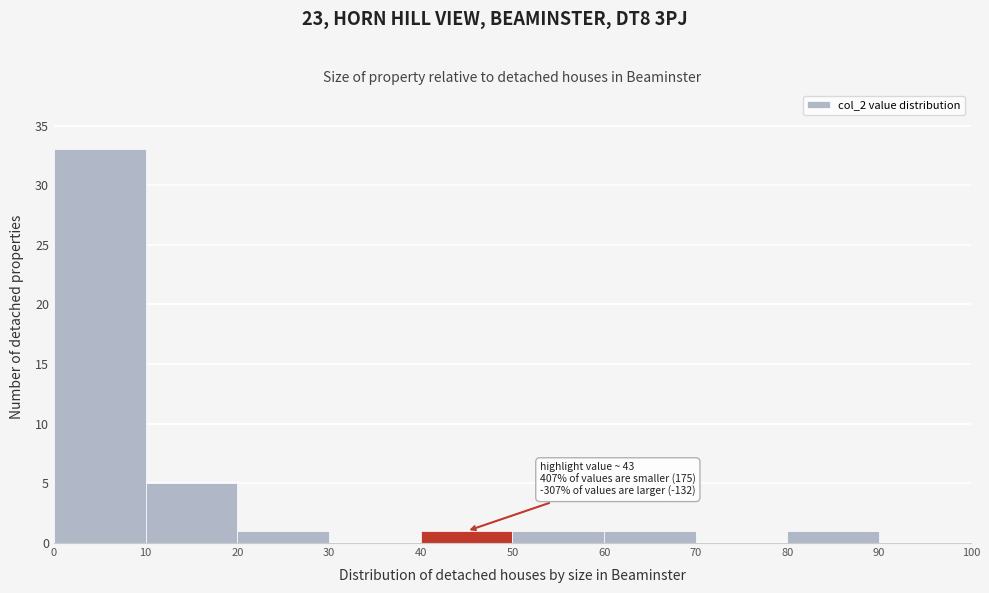

Over which range of the x-axis is the bar tallest?

0 to 10